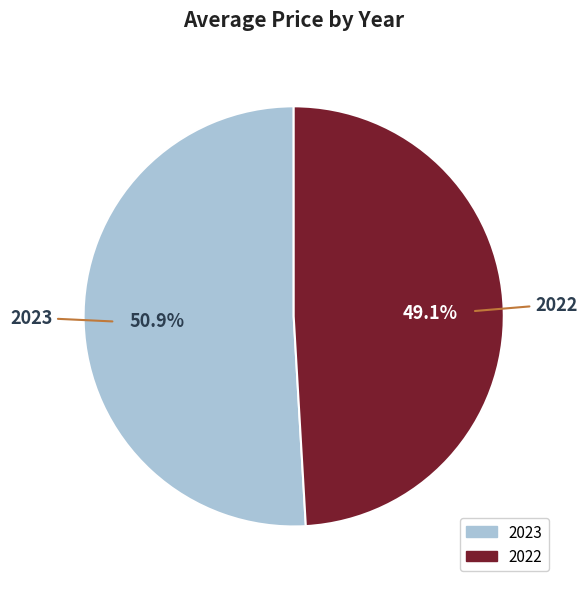

Count the number of slices in the pie.

2